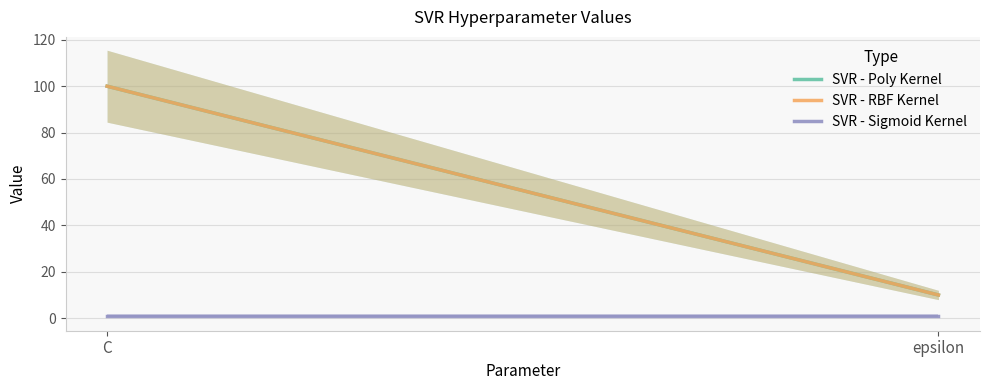

What is the highest value of the SVR - Poly Kernel series?

100